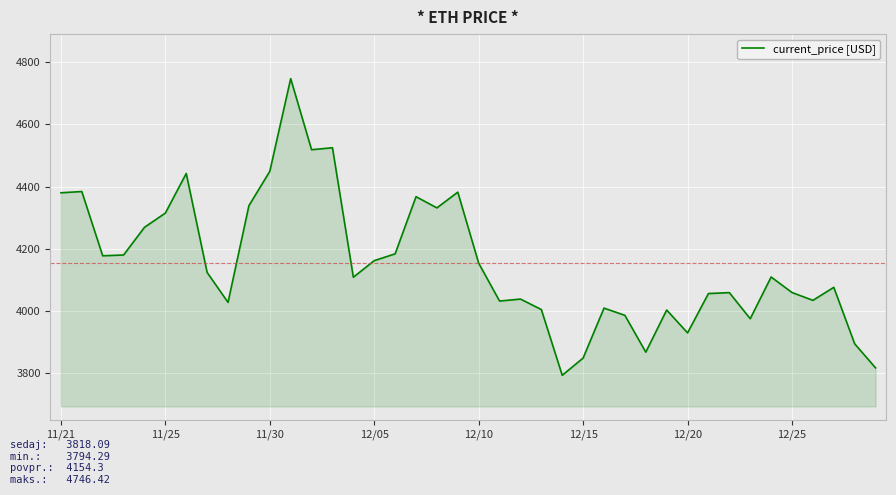

What is the difference between the maximum and minimum values?

952.1